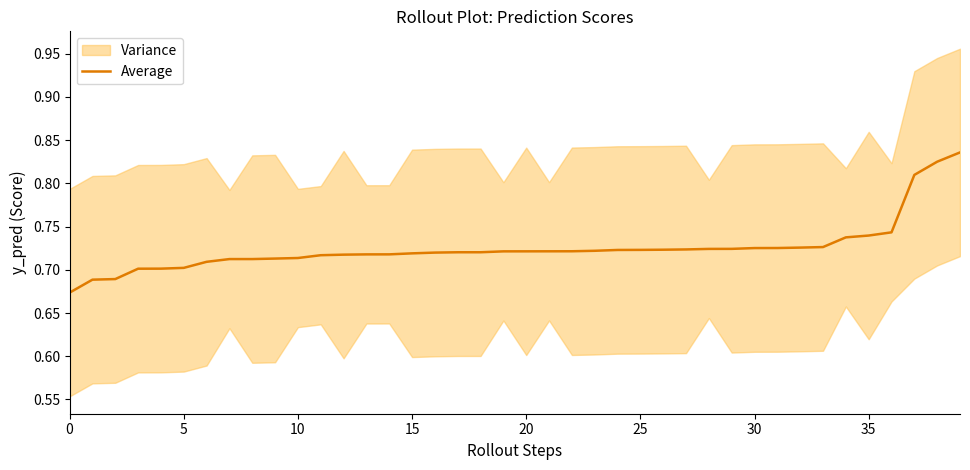

What is the label of the 12th point from the right?

28